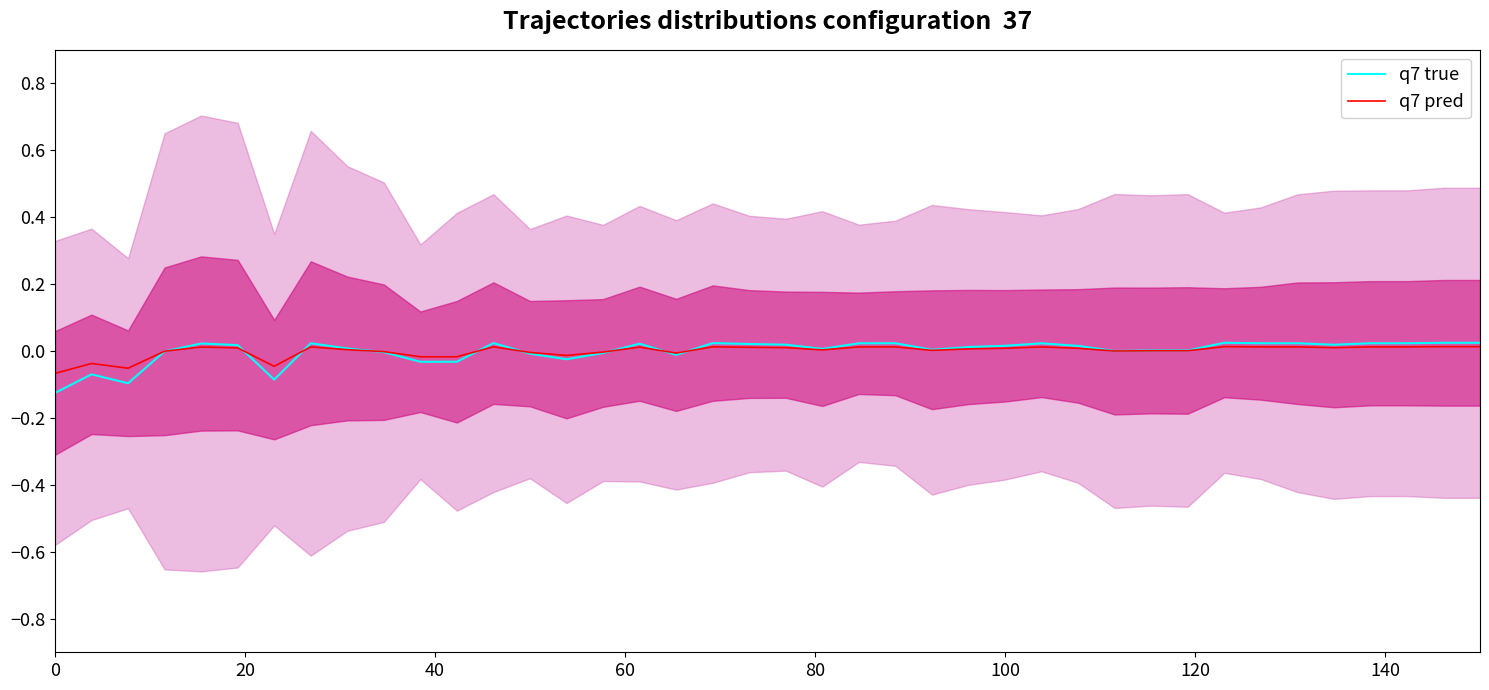

Rank the series at 100 from highest to lowest value.

q7 true, q7 pred